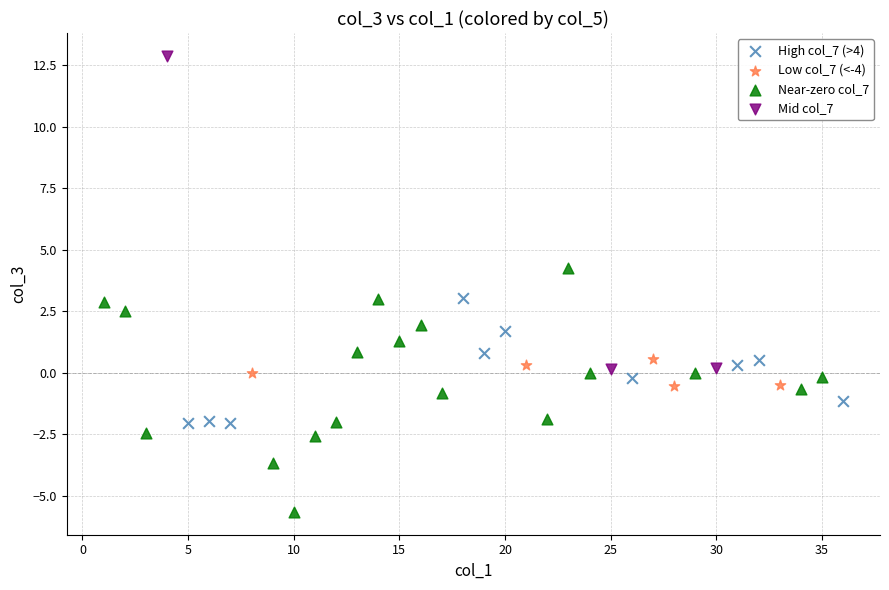

Which series reaches the maximum Y coordinate?

Mid col_7